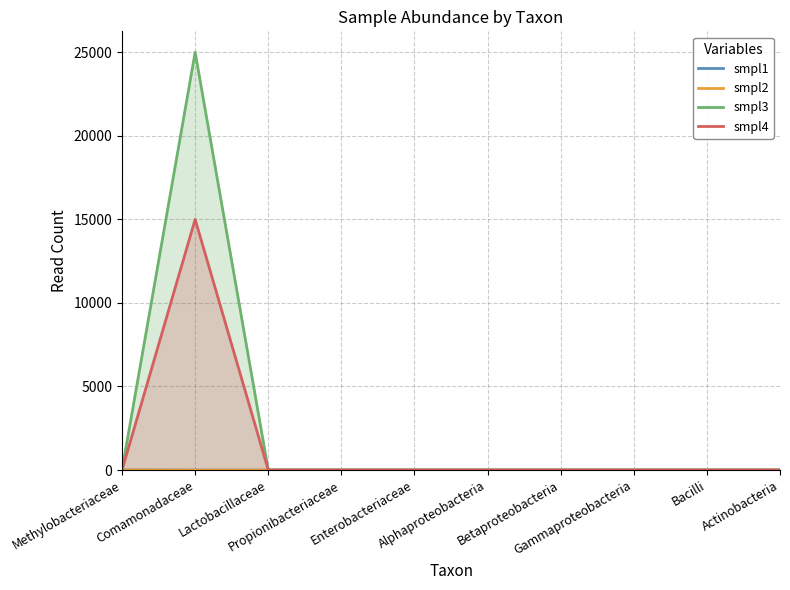

How many smpl1 values are between 0 and 1?

9